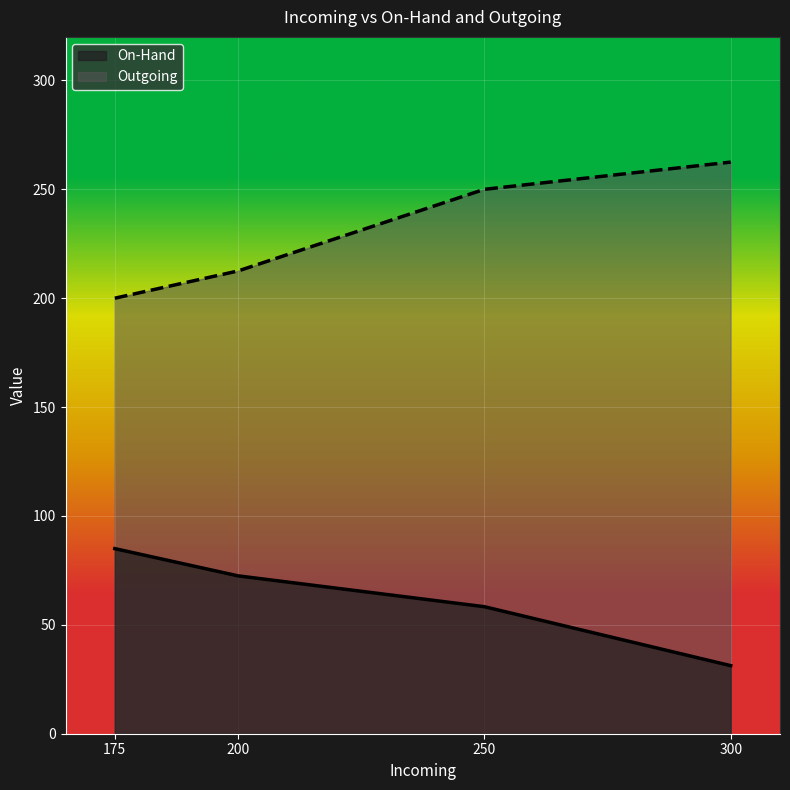

Count the number of data series in this chart.

2